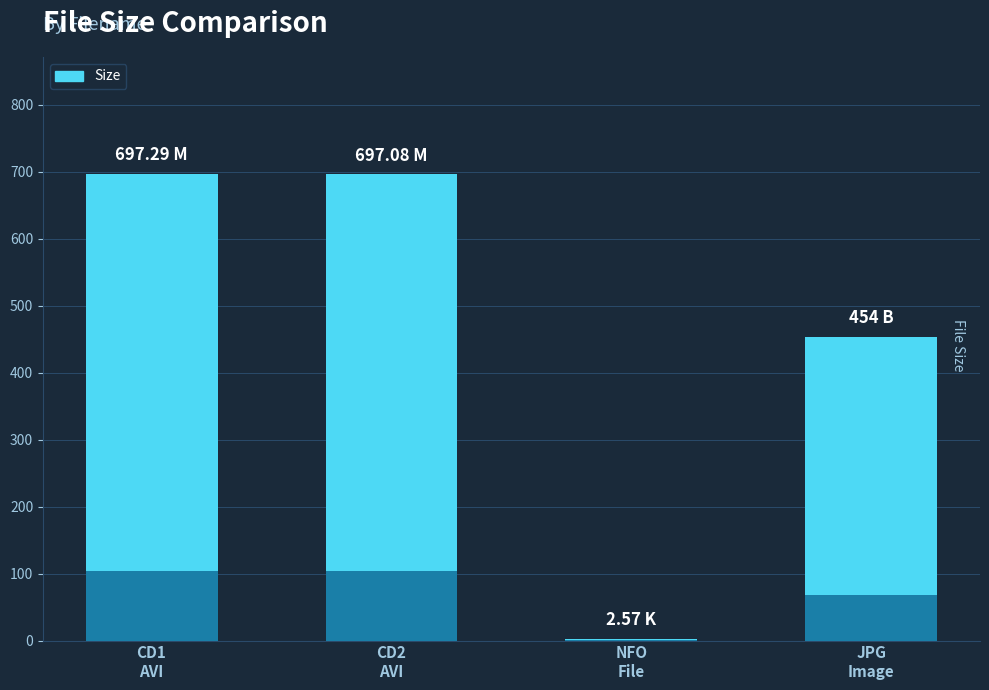

Is it true that the value at NFO
File is 2.6?

True